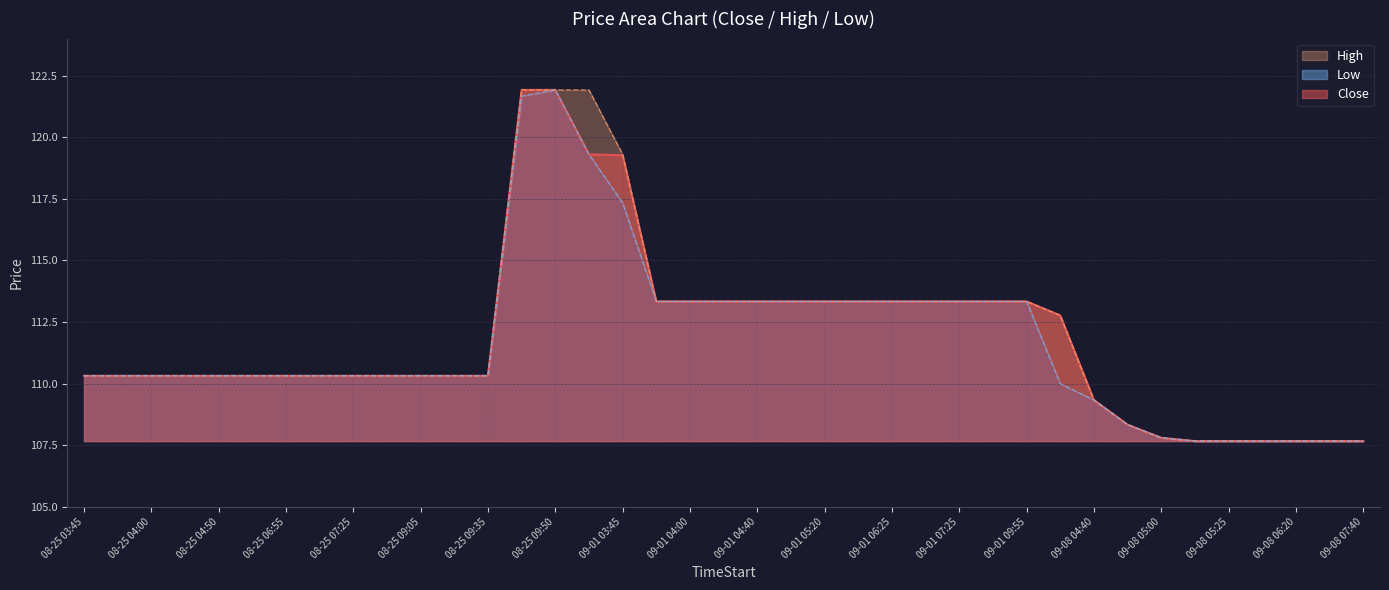

What are all the series names shown in the legend?

Close, High, Low